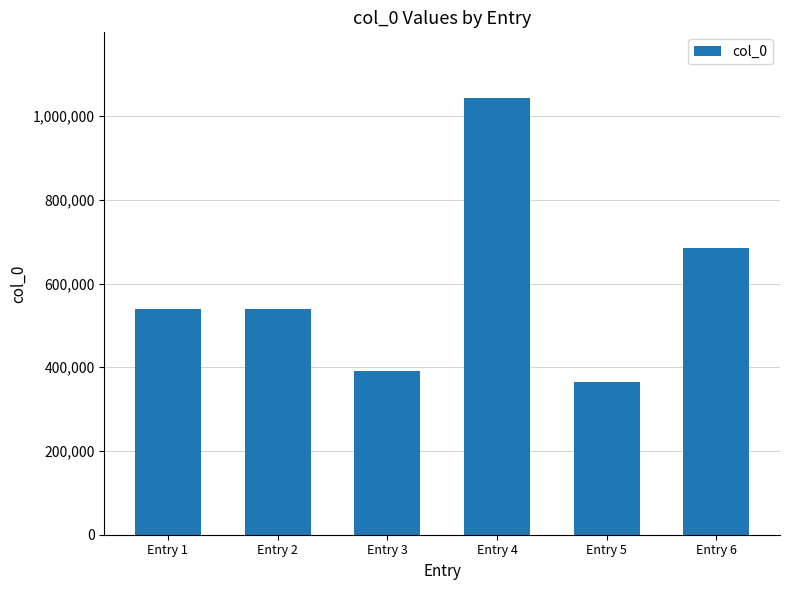

What is the value of the 3rd bar from the left?

389856